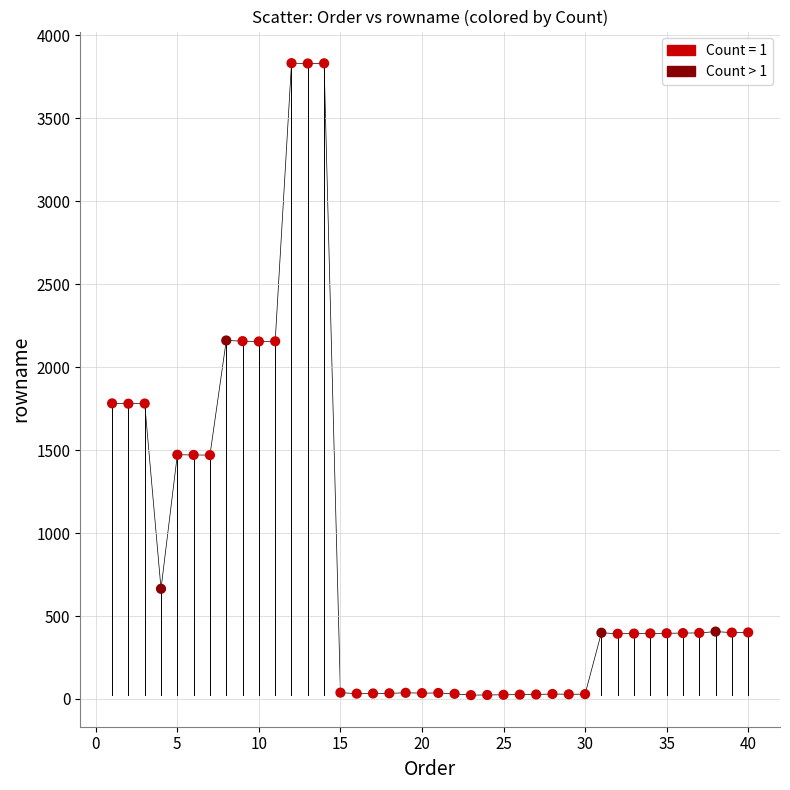

What is the range of Y values (max minus min)?

3810